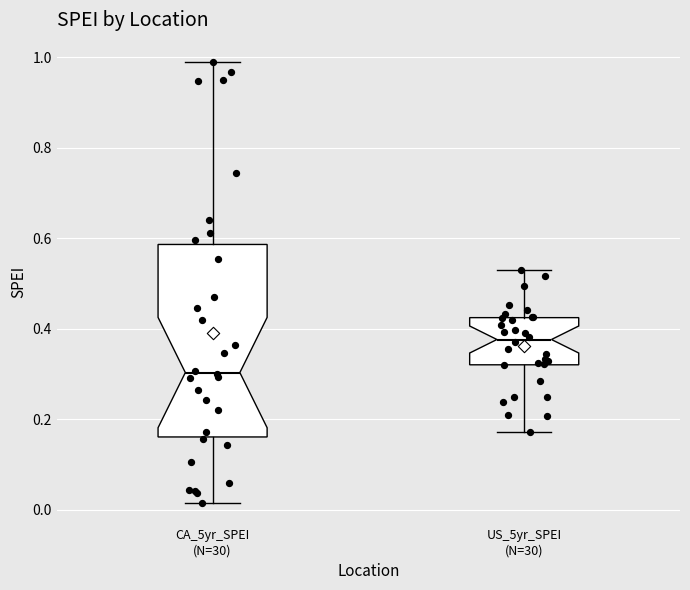

Which box is the tallest, from its lower edge to its upper edge?

CA_5yr_SPEI (N=30)